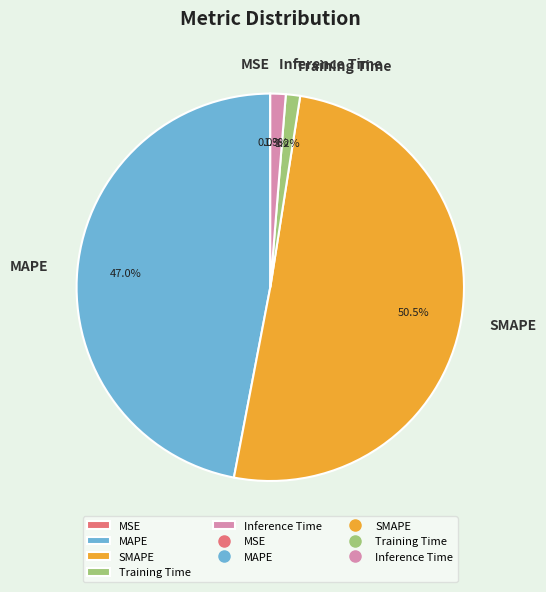

Does any single category account for the majority?

Yes